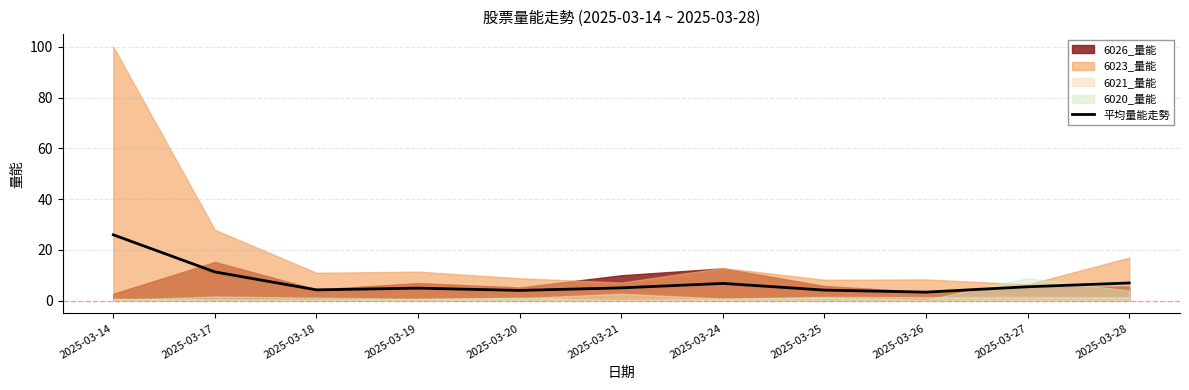

How many interior local valleys (lower than both neighbors) does the data have?

3